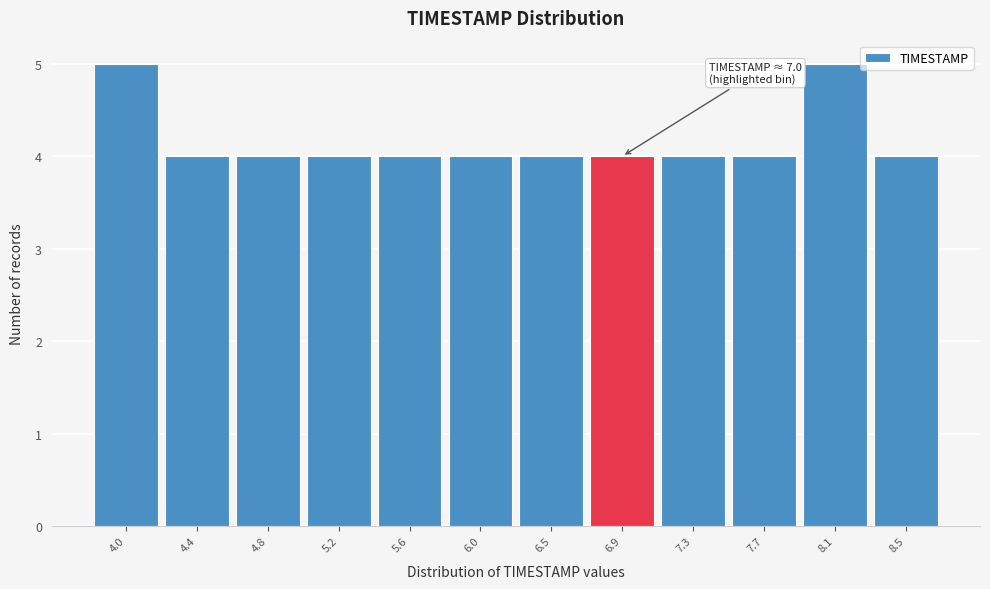

Reading right to left, what are all the values shown in this chart?

4	5	4	4	4	4	4	4	4	4	4	5